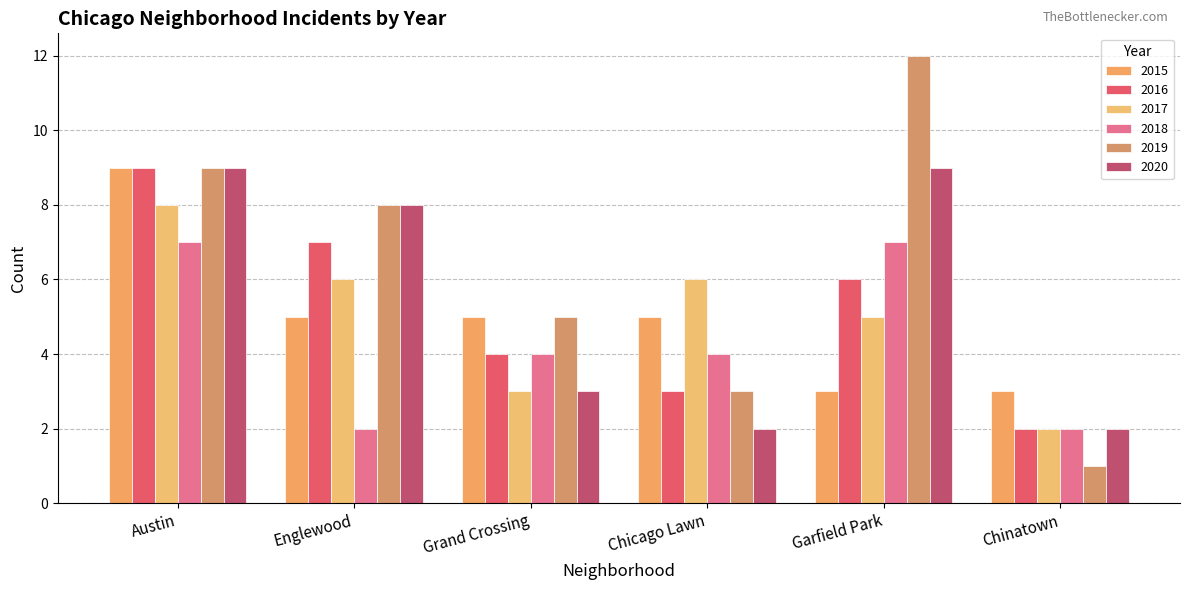

At Grand Crossing, list the series in order from largest to smallest.

2015, 2019, 2016, 2018, 2017, 2020